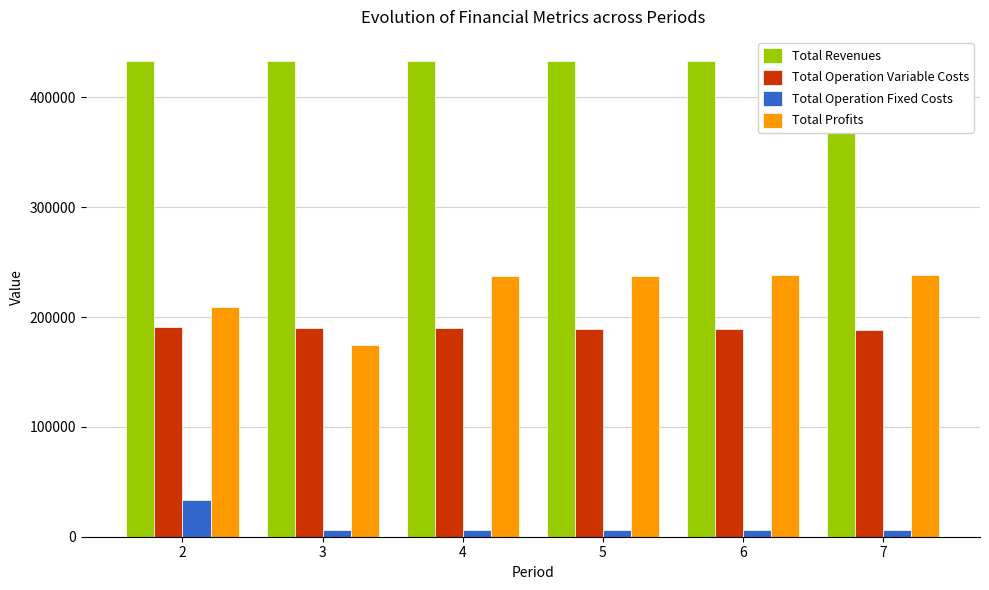

At which label does Total Profits reach its minimum?

3